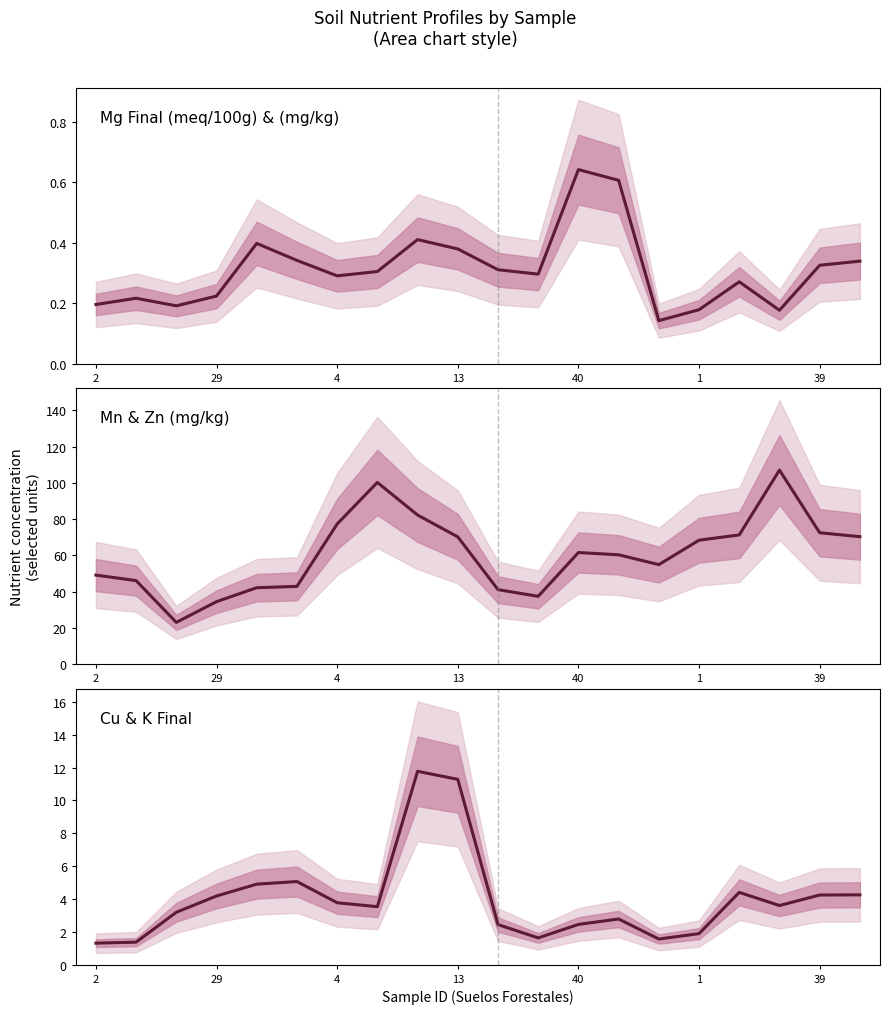

Is it true that Mg Final (meq/100g) equals 0.3 at 7?

True